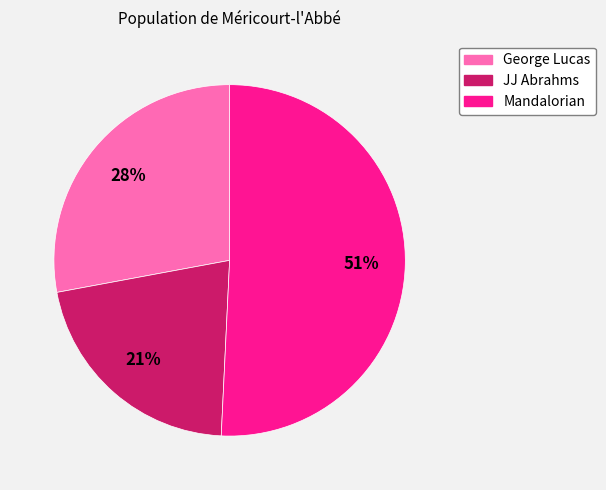

How many slices are in this pie chart?

3